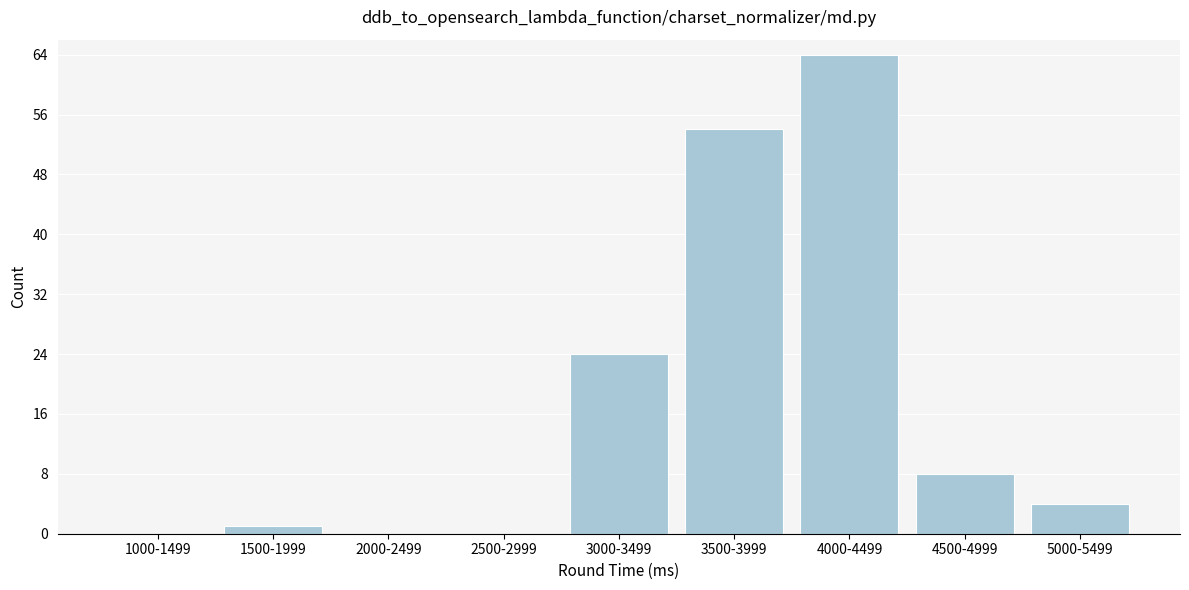

Reading left to right, transcribe all the data shown in this chart.

1000-1499=0	1500-1999=1	2000-2499=0	2500-2999=0	3000-3499=24	3500-3999=54	4000-4499=64	4500-4999=8	5000-5499=4